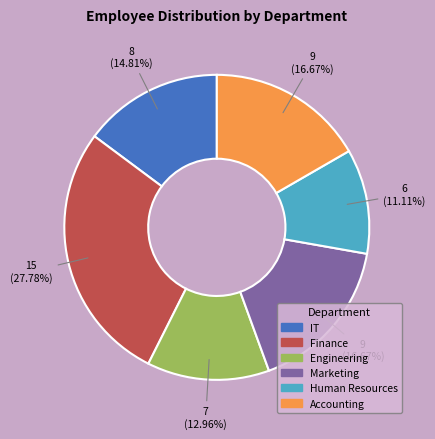

Approximately how many times larger is the value at Finance compared to Human Resources?

2.5